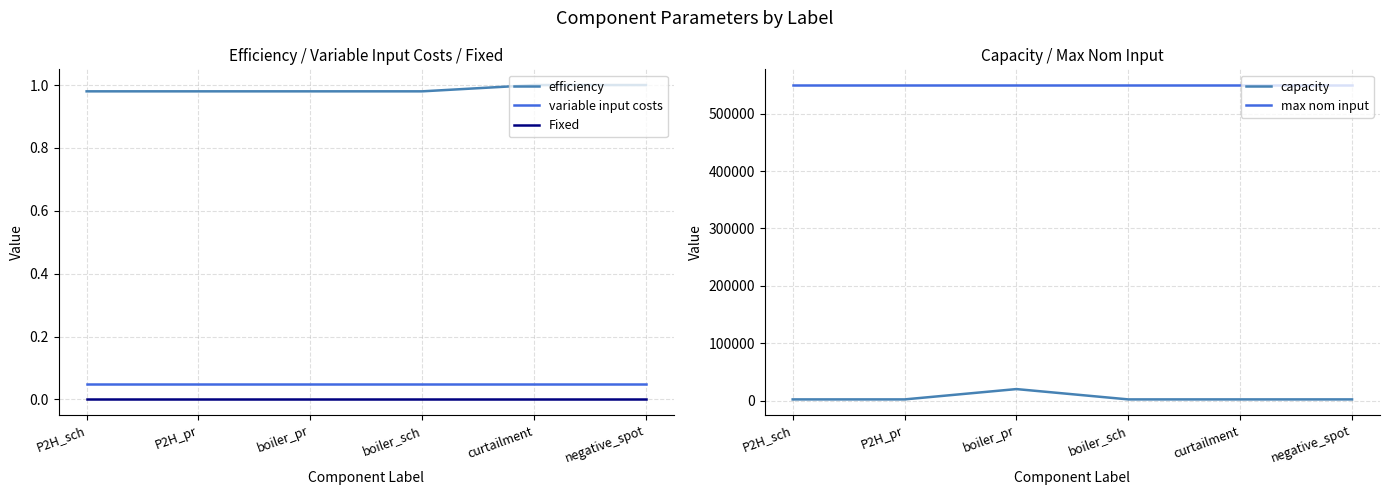

Which series changed the most between P2H_sch and negative_spot?

efficiency